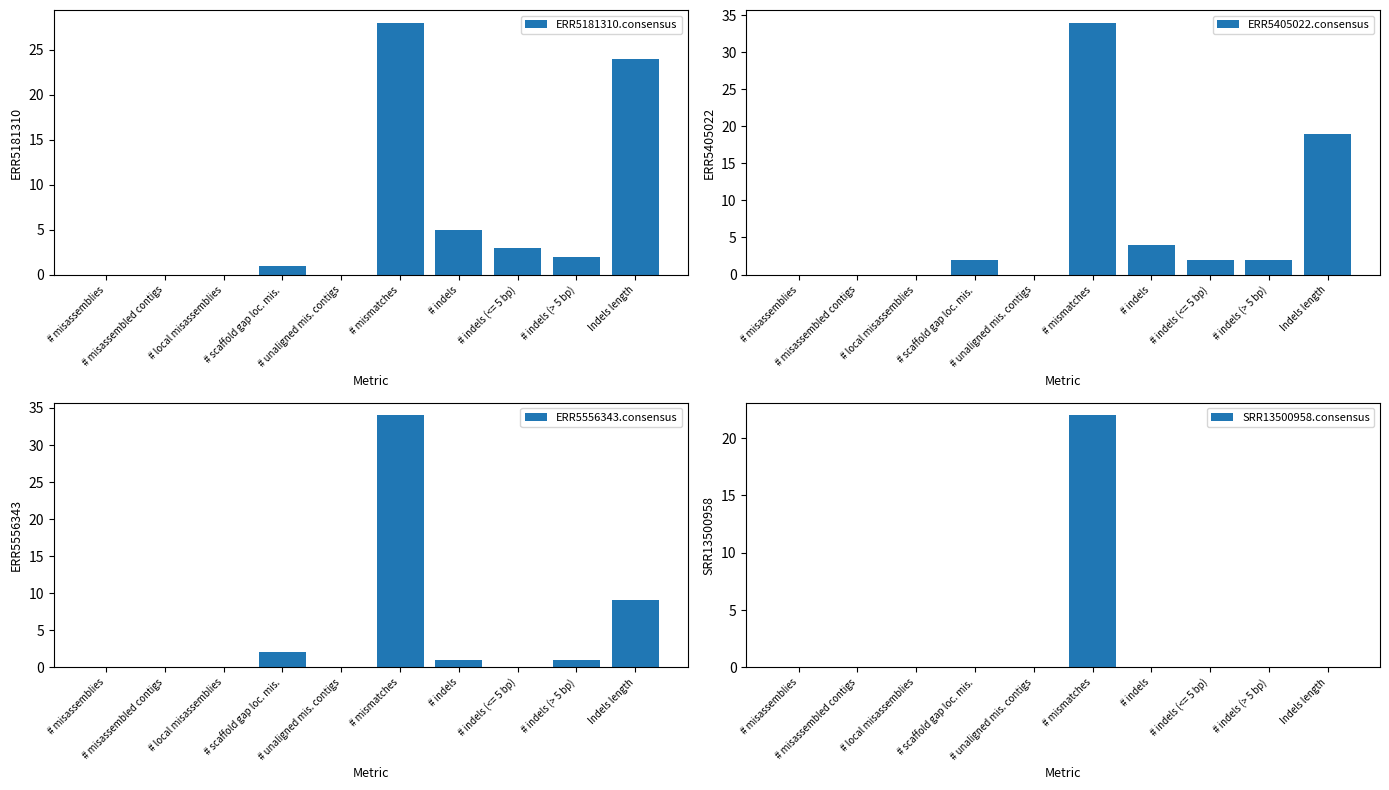

Reading right to left, what are all the values shown in this chart?

ERR5181310.consensus: Indels length=24	# indels (> 5 bp)=2	# indels (<= 5 bp)=3	# indels=5	# mismatches=28	# unaligned mis. contigs=0	# scaffold gap loc. mis.=1	# local misassemblies=0	# misassembled contigs=0	# misassemblies=0
ERR5405022.consensus: Indels length=19	# indels (> 5 bp)=2	# indels (<= 5 bp)=2	# indels=4	# mismatches=34	# unaligned mis. contigs=0	# scaffold gap loc. mis.=2	# local misassemblies=0	# misassembled contigs=0	# misassemblies=0
ERR5556343.consensus: Indels length=9	# indels (> 5 bp)=1	# indels (<= 5 bp)=0	# indels=1	# mismatches=34	# unaligned mis. contigs=0	# scaffold gap loc. mis.=2	# local misassemblies=0	# misassembled contigs=0	# misassemblies=0
SRR13500958.consensus: Indels length=0	# indels (> 5 bp)=0	# indels (<= 5 bp)=0	# indels=0	# mismatches=22	# unaligned mis. contigs=0	# scaffold gap loc. mis.=0	# local misassemblies=0	# misassembled contigs=0	# misassemblies=0